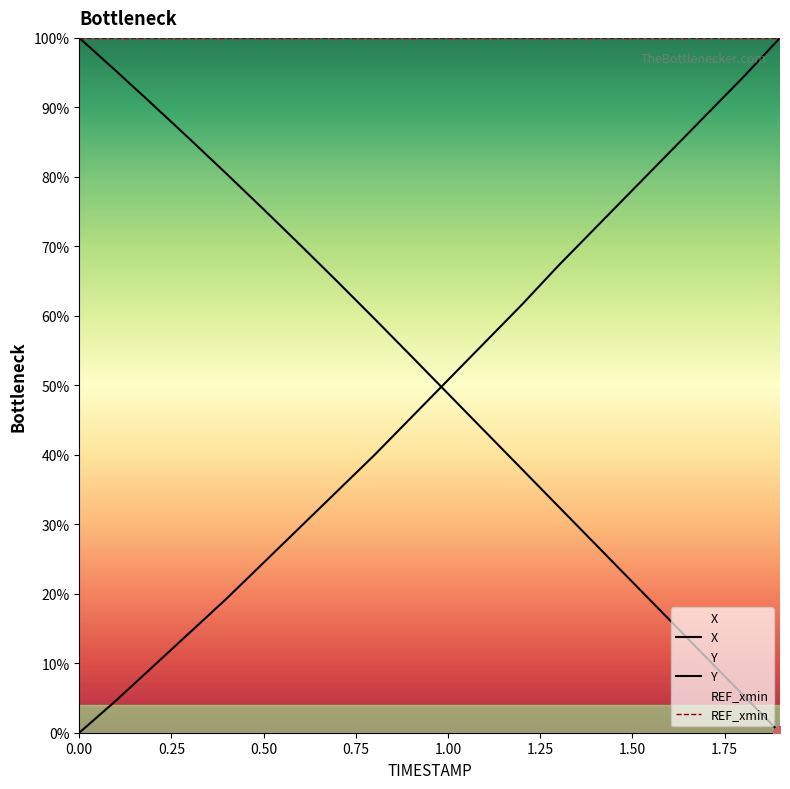

What is the total value across all series at 1.1?

99.5